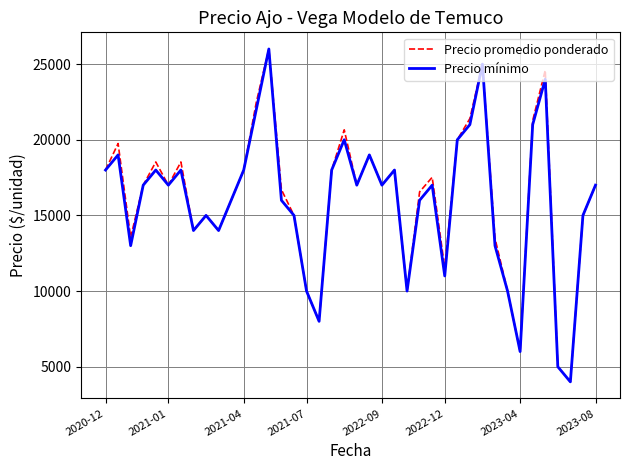

What is the minimum value for Precio mínimo?

4000